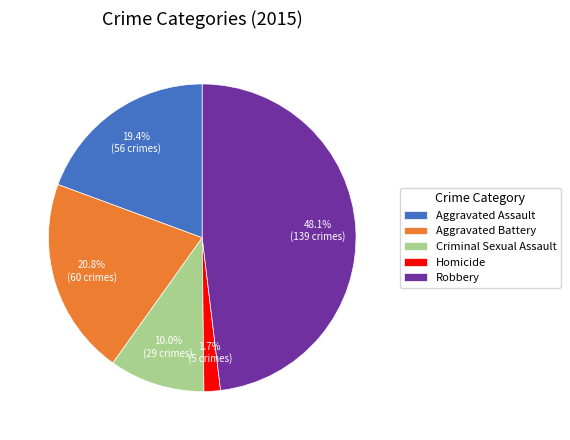

Does any single category account for the majority?

No